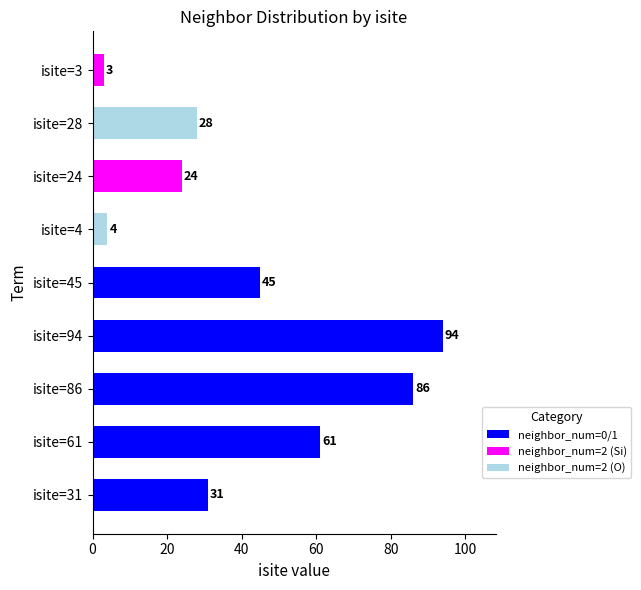

Rank the categories by value from highest to lowest.

isite=94, isite=86, isite=61, isite=45, isite=31, isite=28, isite=24, isite=4, isite=3